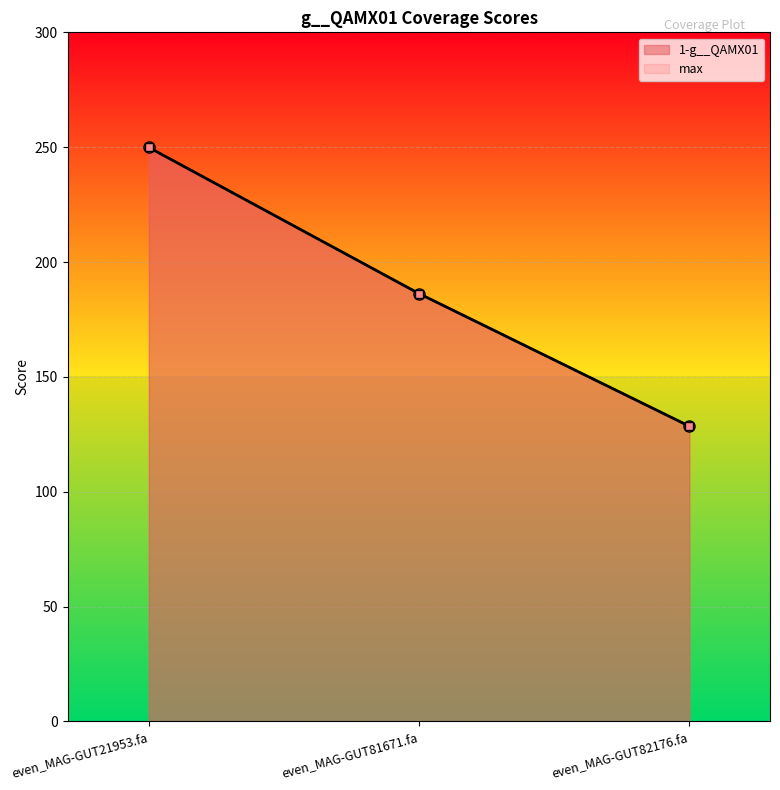

What is the value of the 1-g__QAMX01 point at the 2nd from the left?

186.2